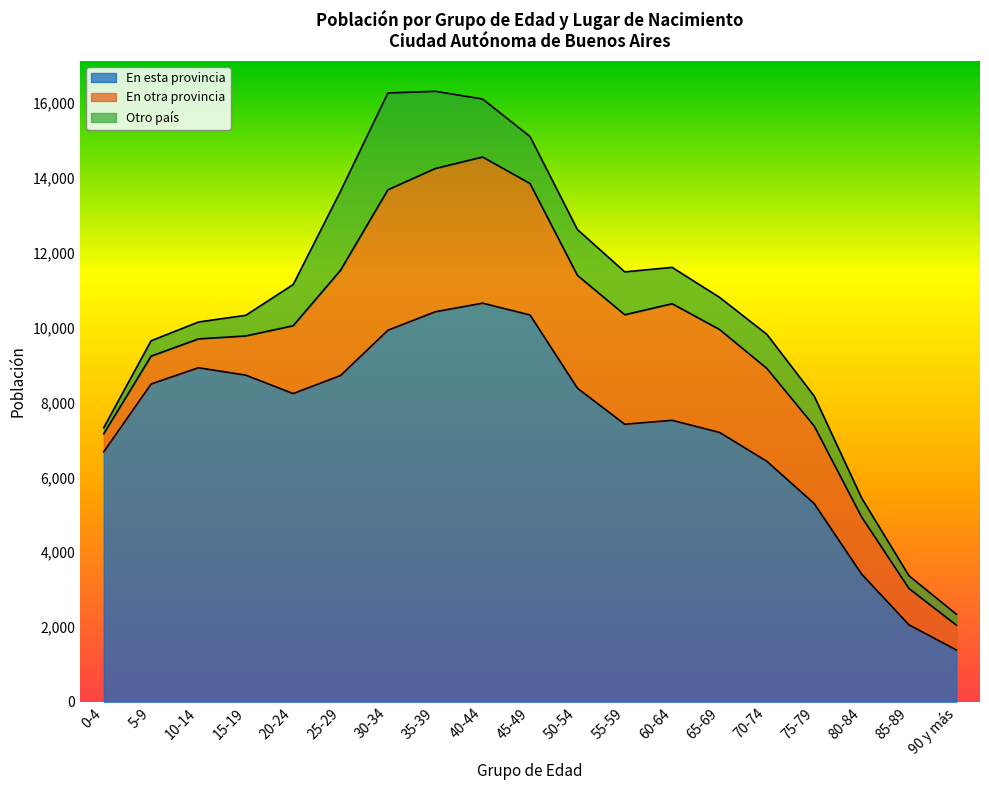

Which has a higher value, 5-9 or 25-29?

25-29